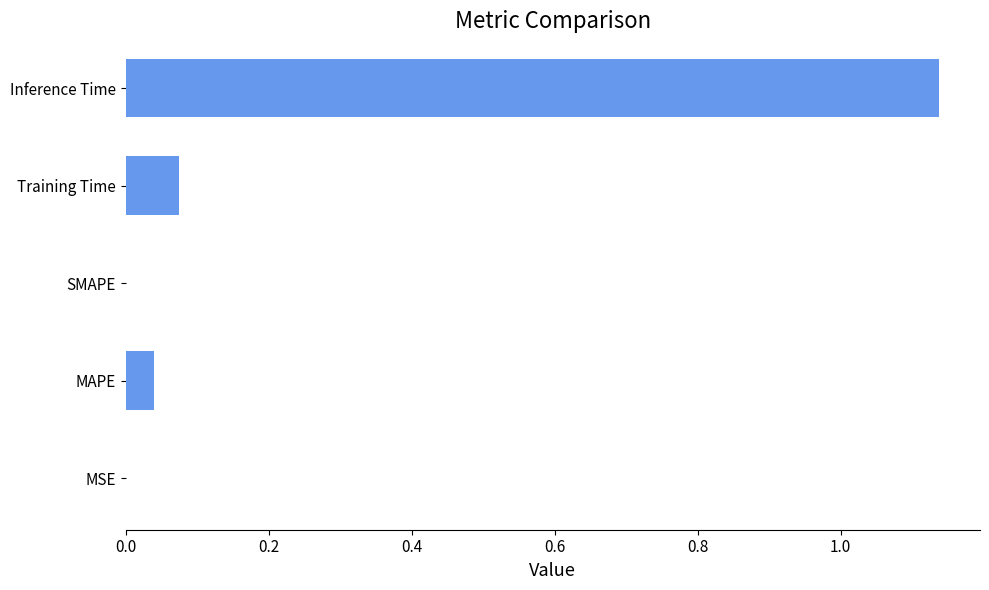

True or false: the data shows 0.1 at MAPE.

False